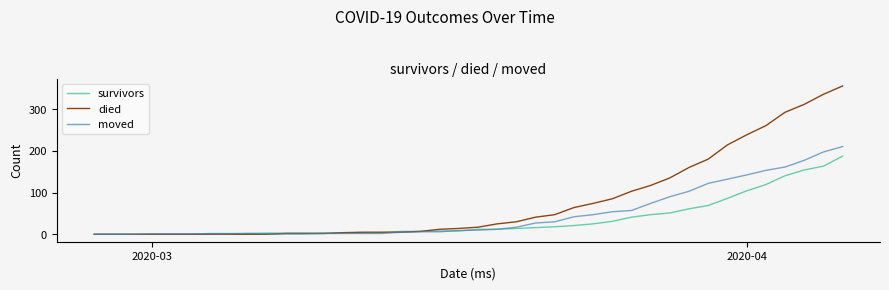

Which series has the widest spread of values?

died